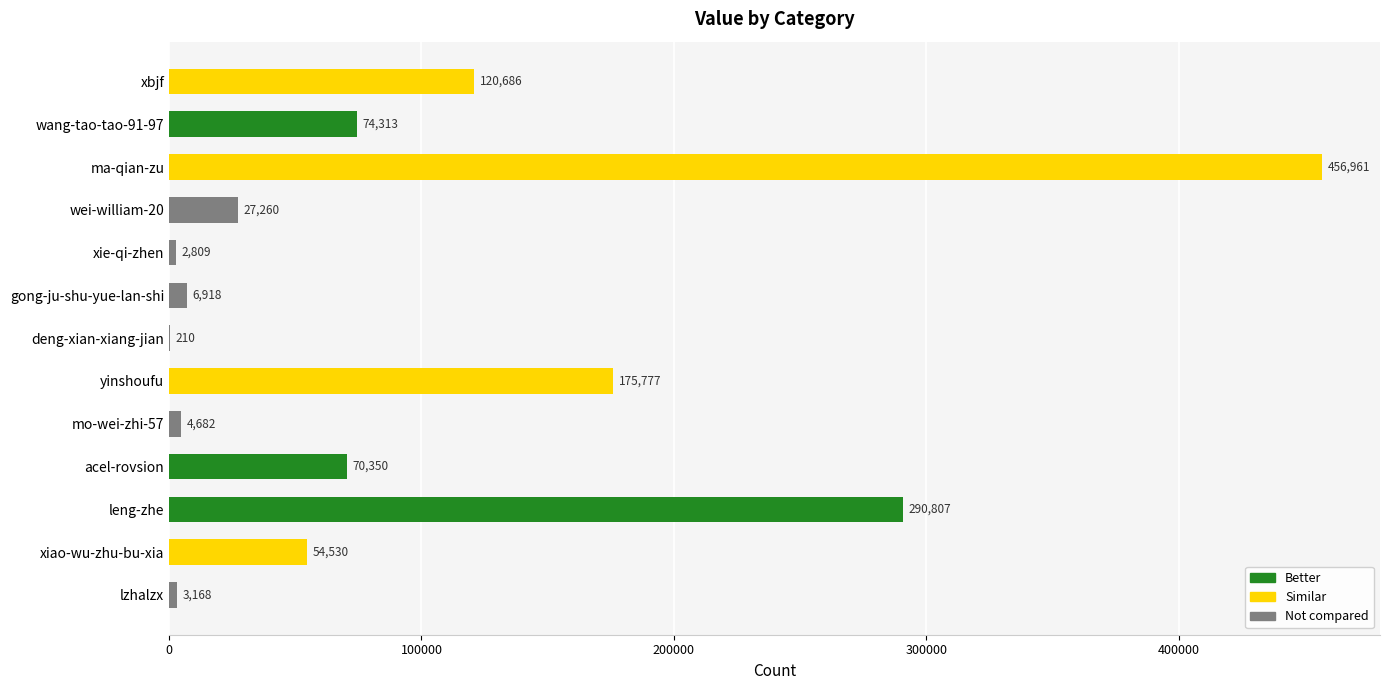

Which has a higher value, acel-rovsion or xbjf?

xbjf